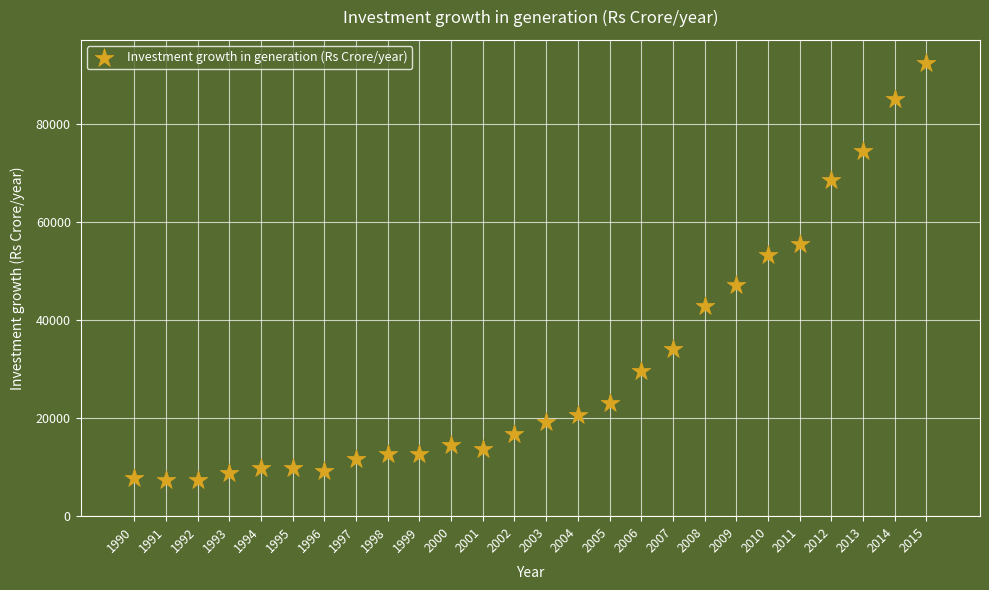

What is the range of Y values (max minus min)?

85102.1